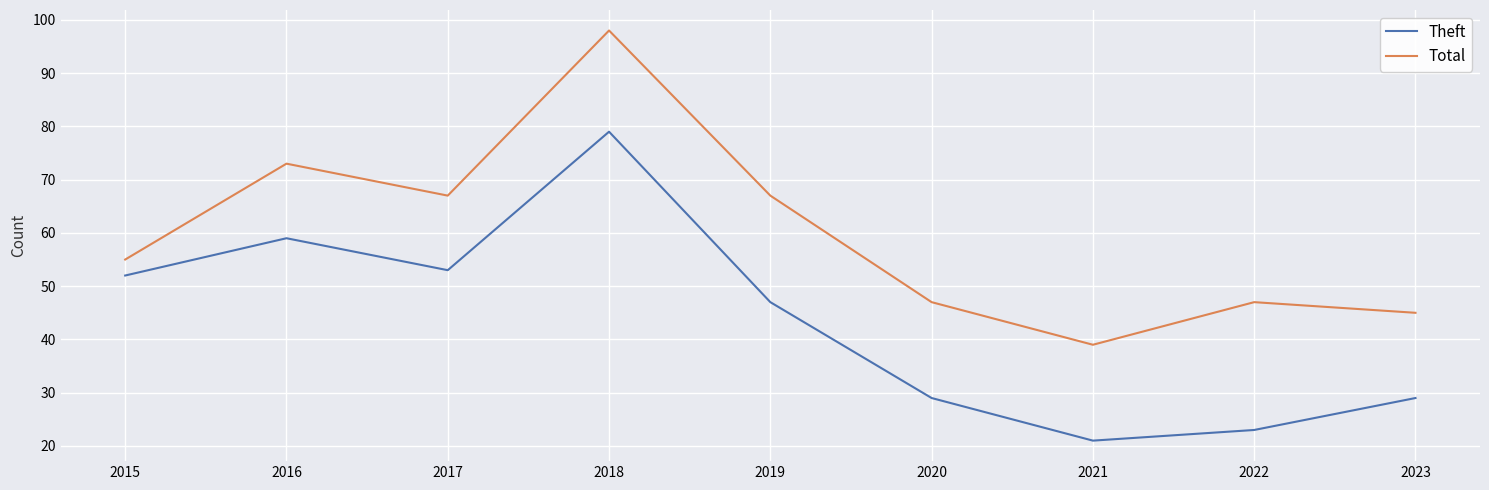

Is the value of Total at 2018 greater than the value of Theft at 2018?

Yes